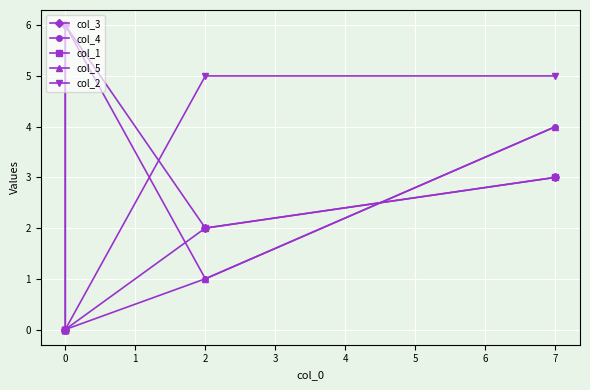

True or false: col_1 has a value of -2 at 0.

False